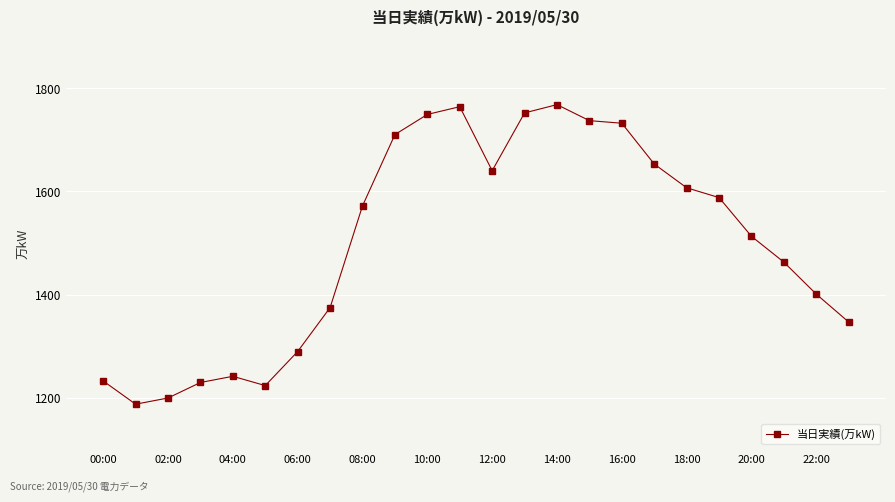

What is the difference between the second highest and minimum values?

576